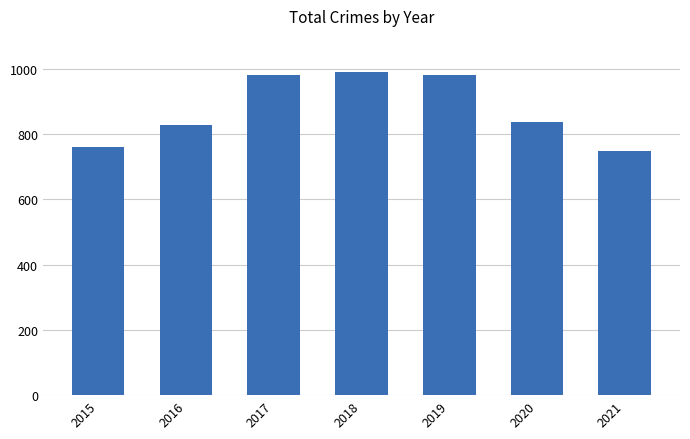

What is the greatest value displayed?

990